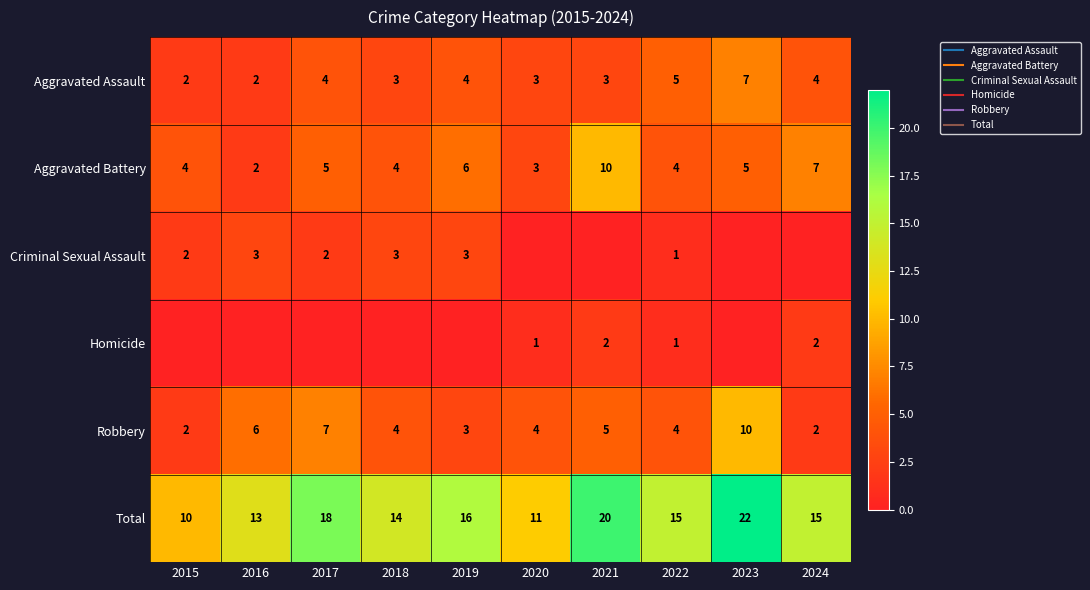

What is the difference between the highest and lowest values at 2020?

11